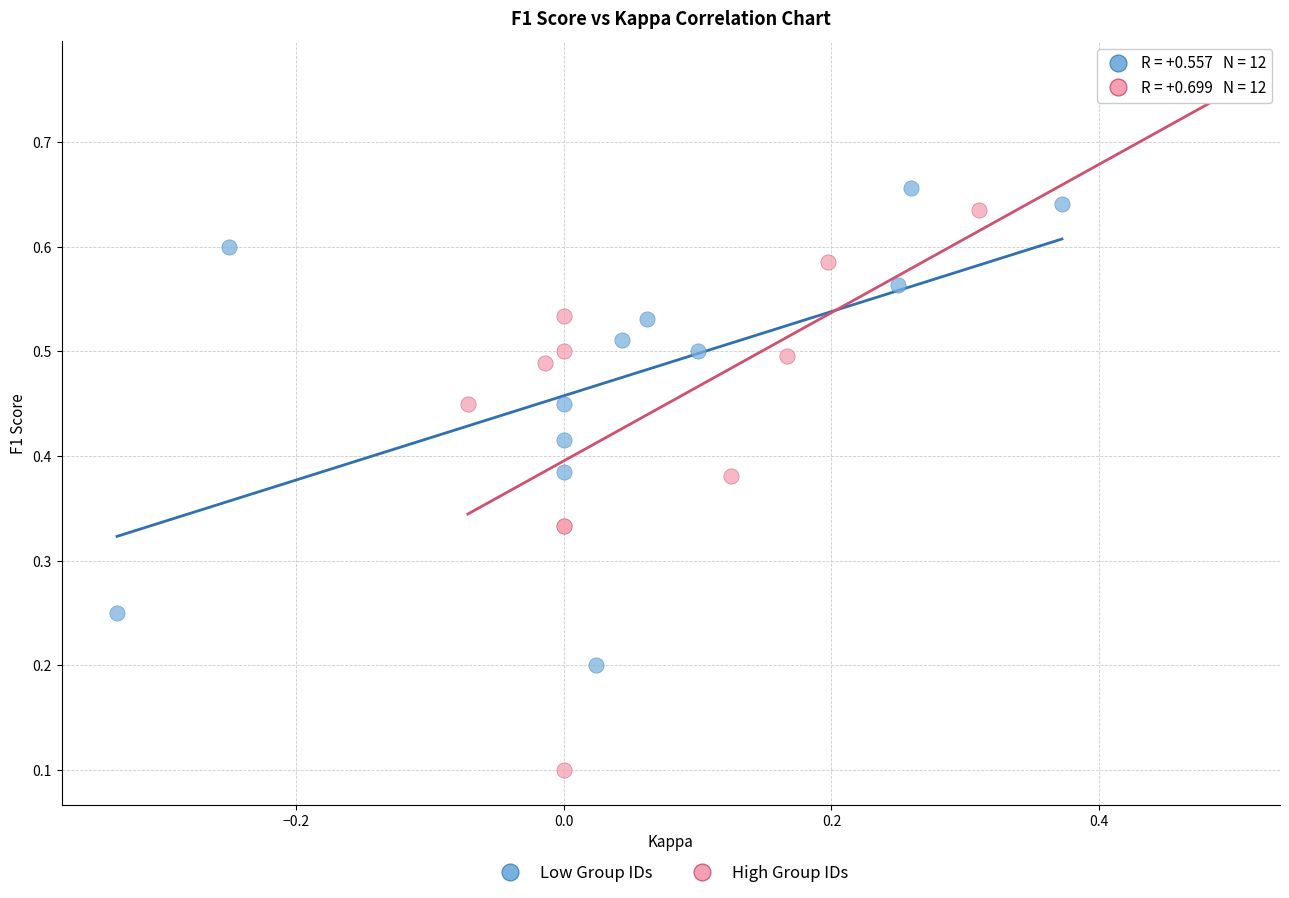

Which series contains the highest Y value?

High Group IDs